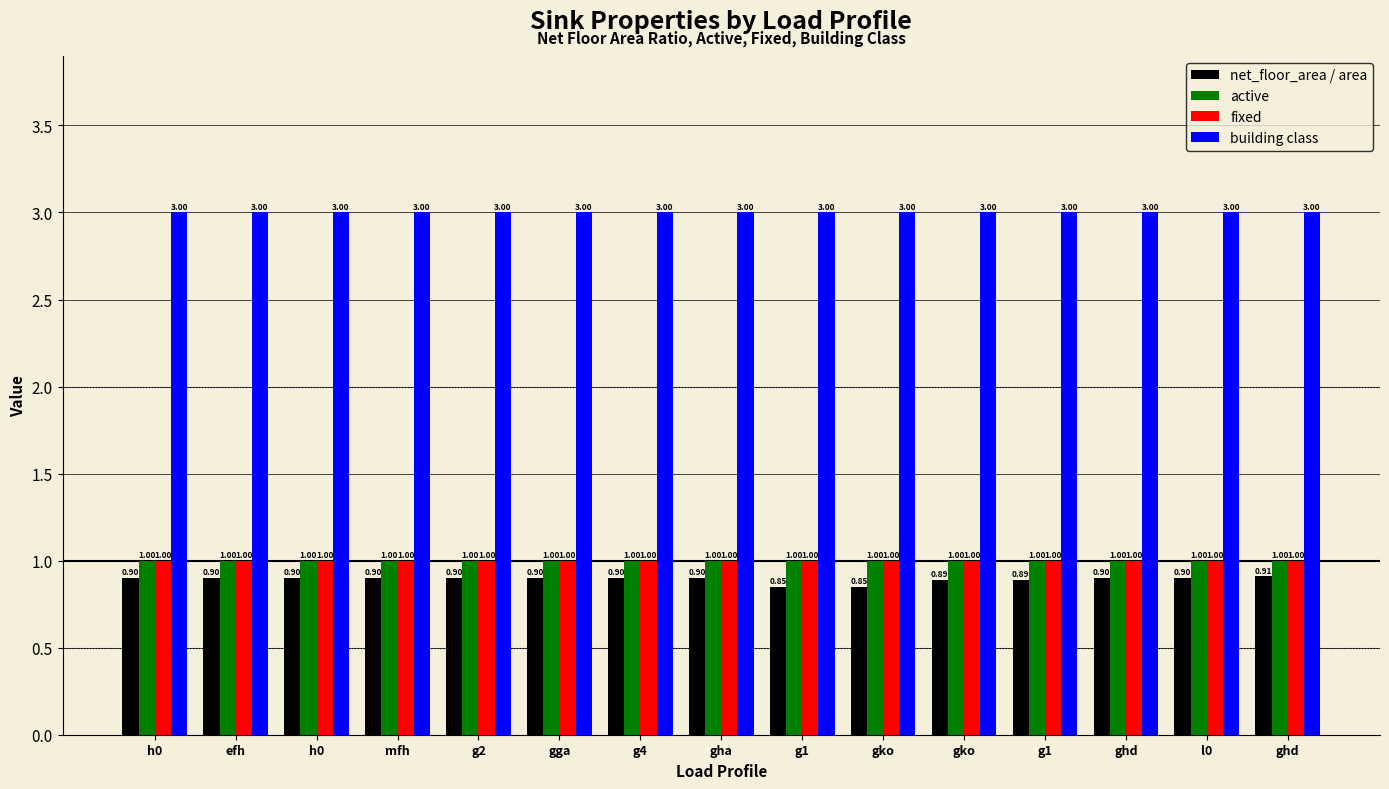

What are all the series names shown in the legend?

net_floor_area / area, active, fixed, building class